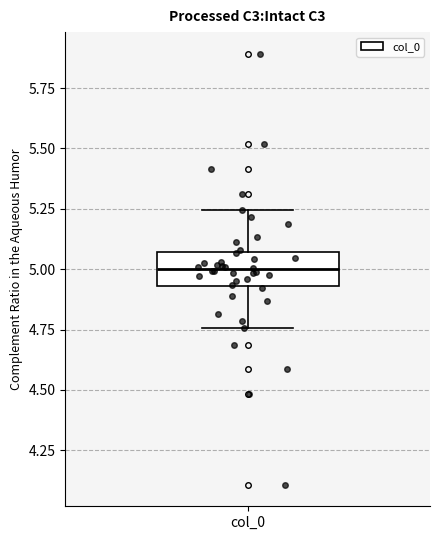

Where is the upper edge of the box for col_0 on the y-axis? The values are not printed on the chart, so give them approximately, as read against the axis.

5.05